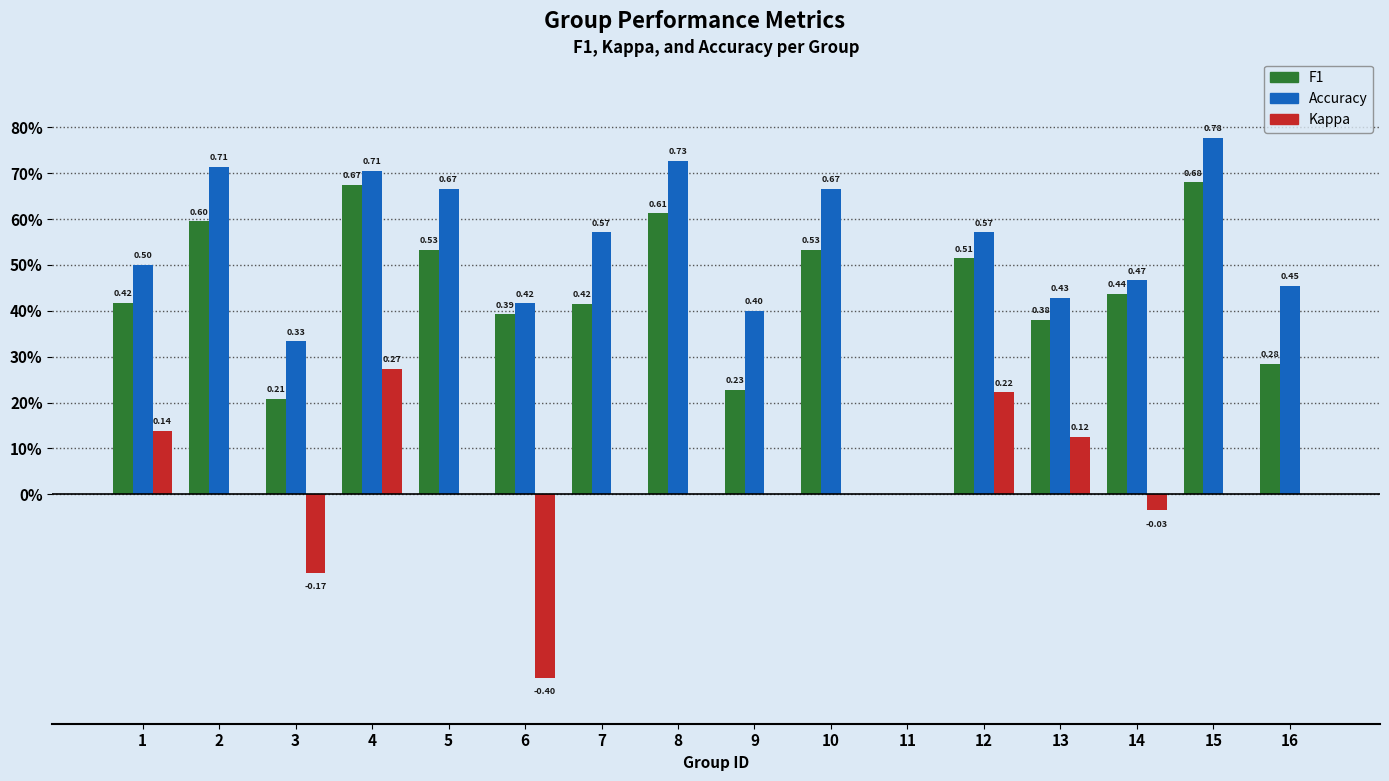

Are the bars horizontal?

No